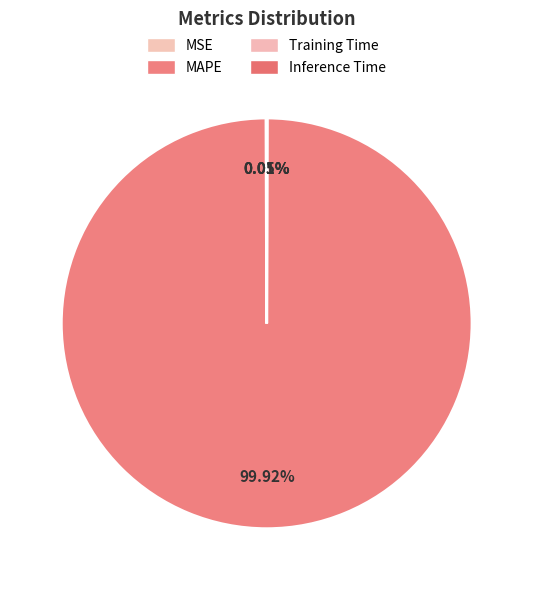

To the nearest percent, what is the difference between the largest and smallest slice percentages?

100%